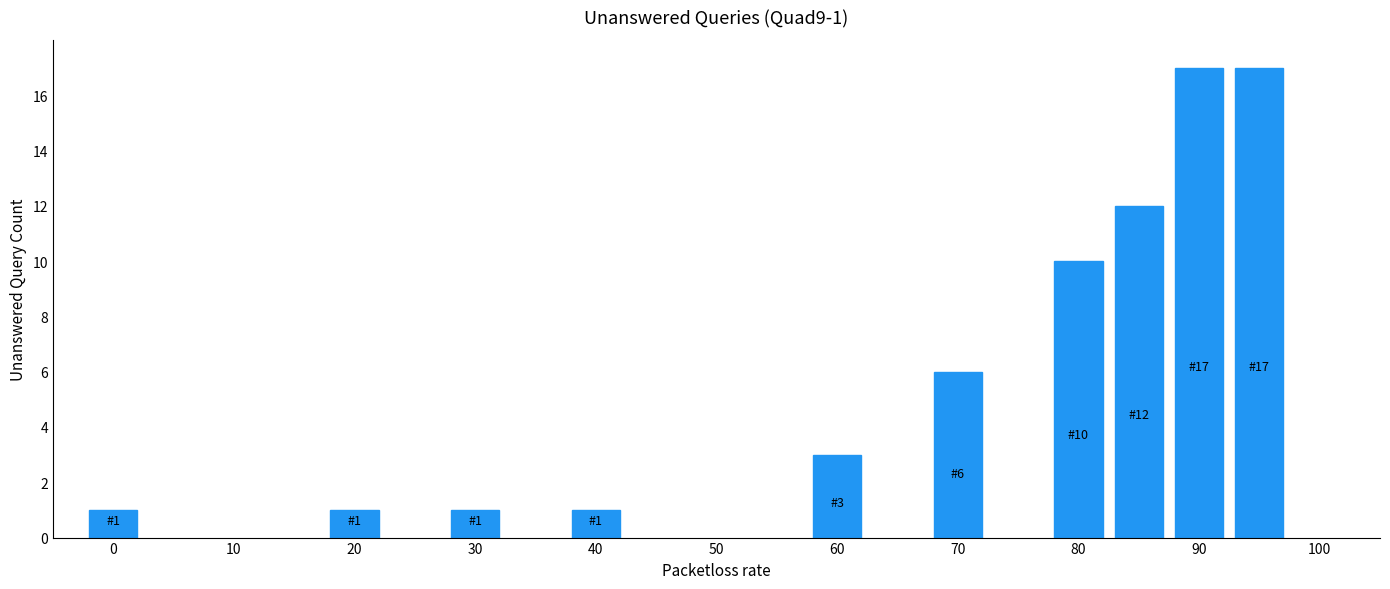

Count the number of categories in the chart.

10